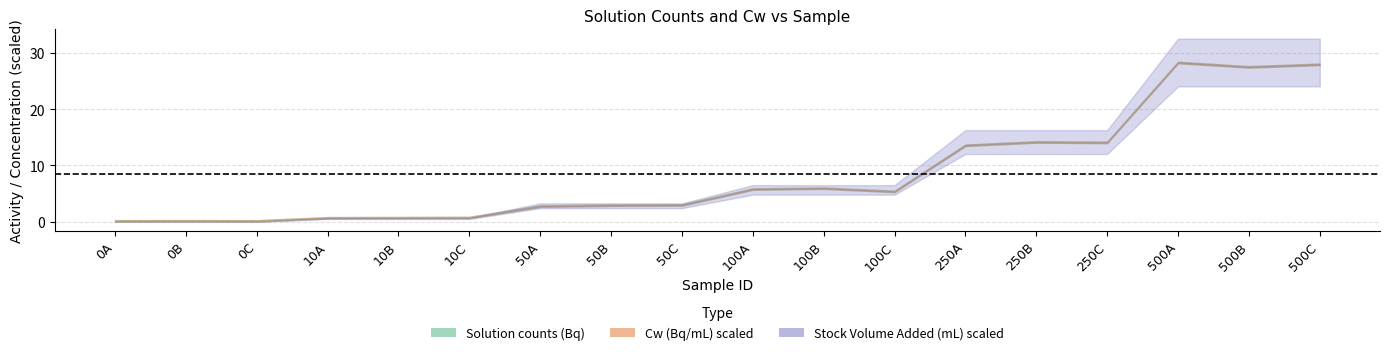

What is the value of the Cw (Bq/mL) point at the 8th from the left?

2.8